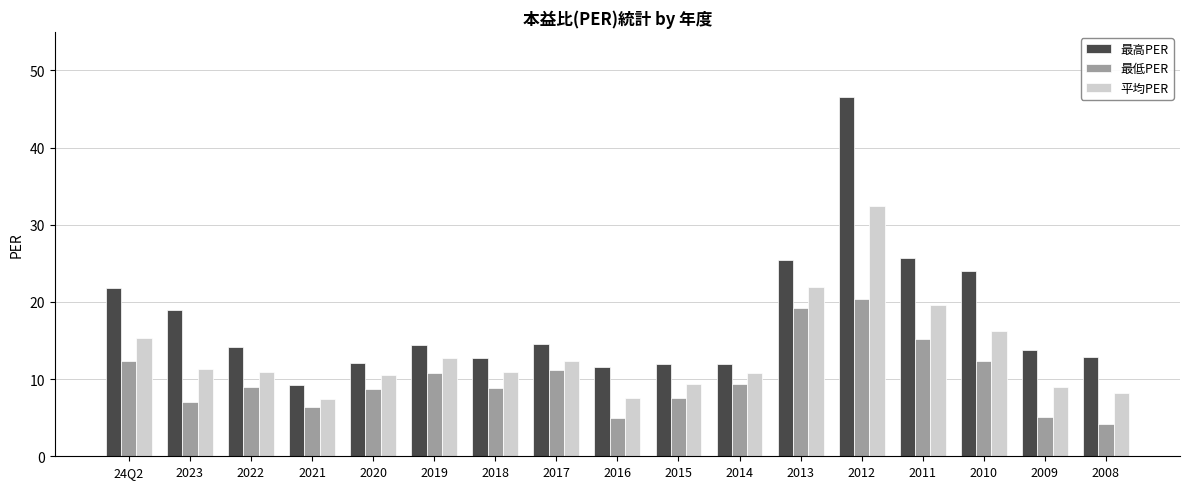

What is the label of the 15th bar from the right?

2022